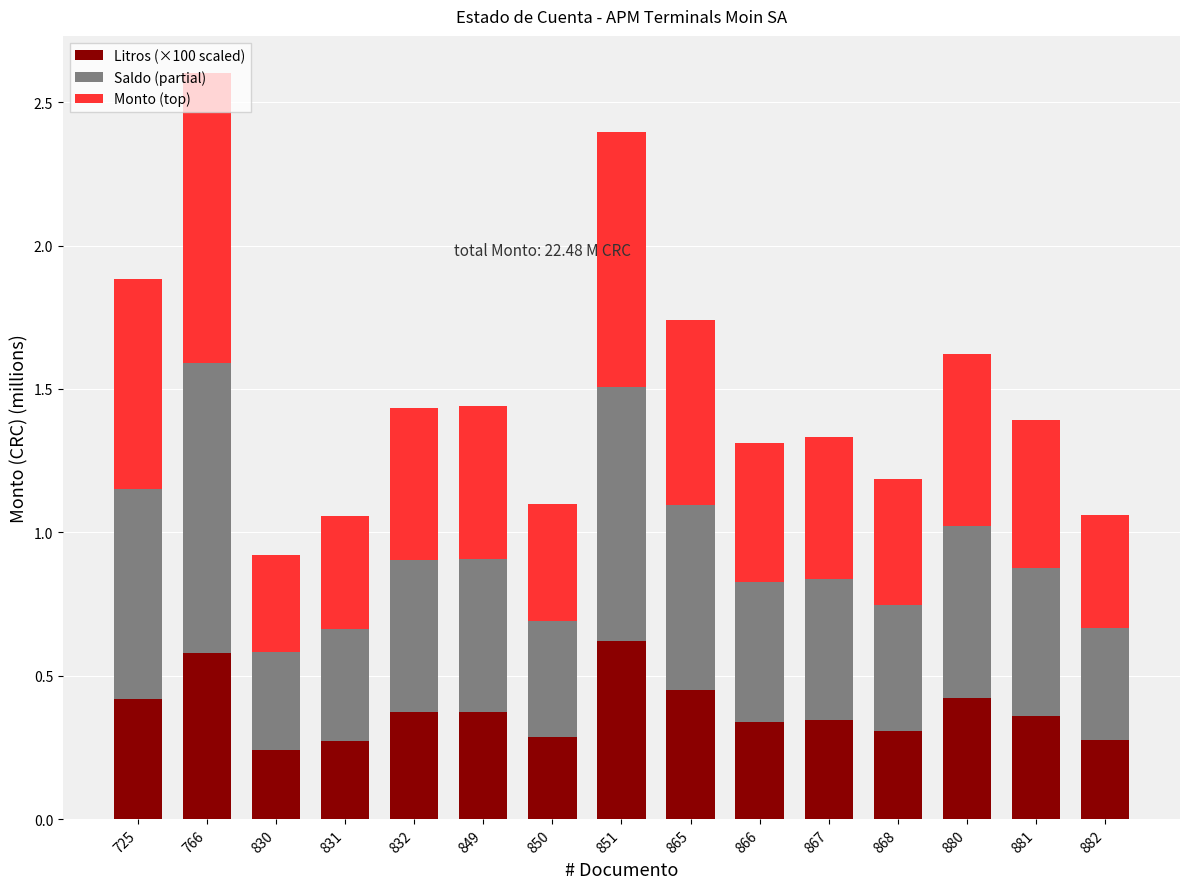

What is the total value across all series at 865?

1.7